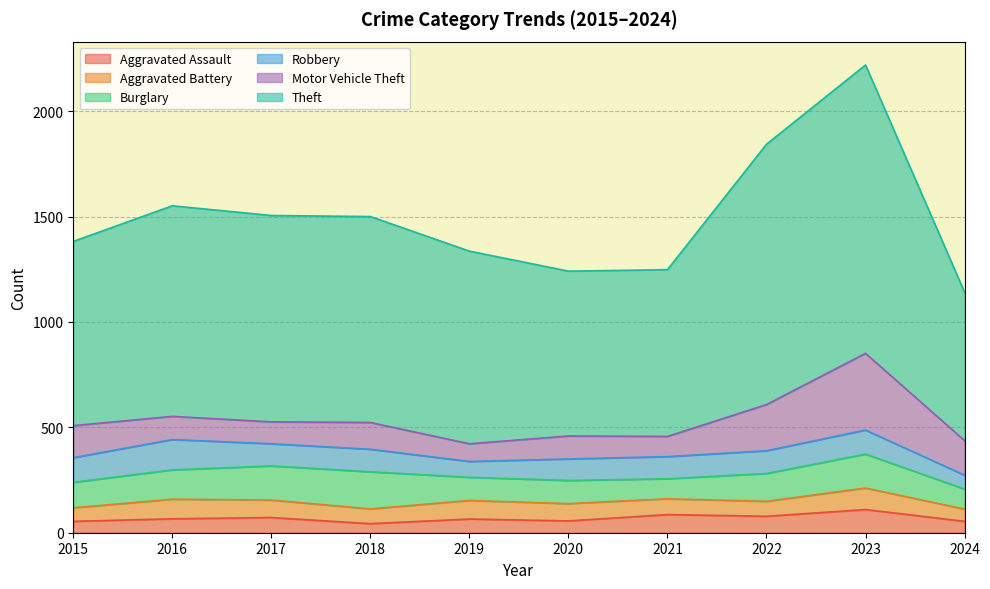

How many intersections are there between Robbery and Motor Vehicle Theft?

4